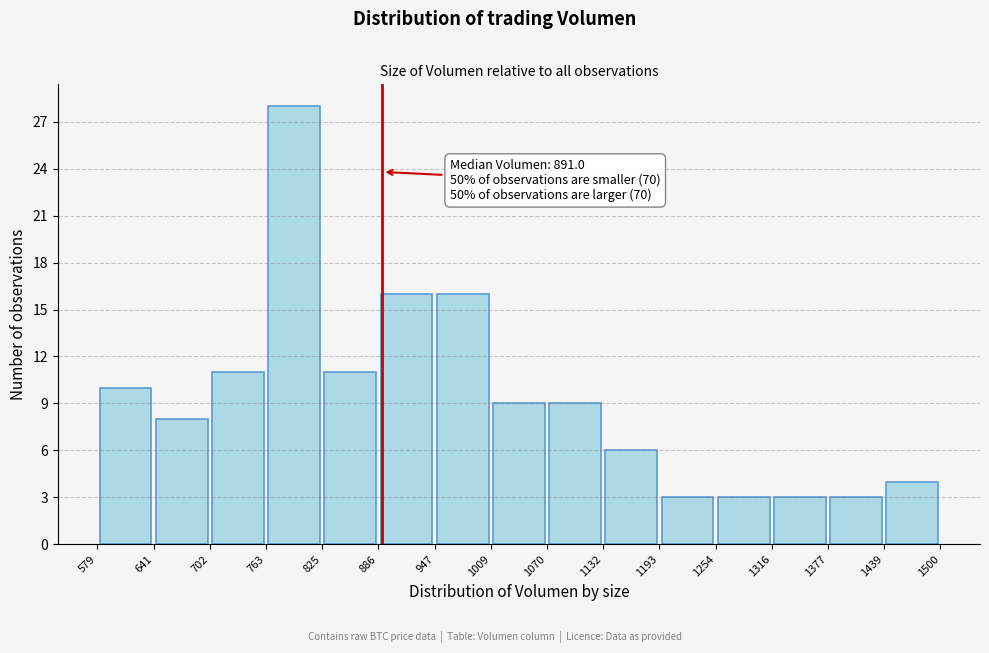

Which range on the x-axis has the tallest bar?

763 to 825